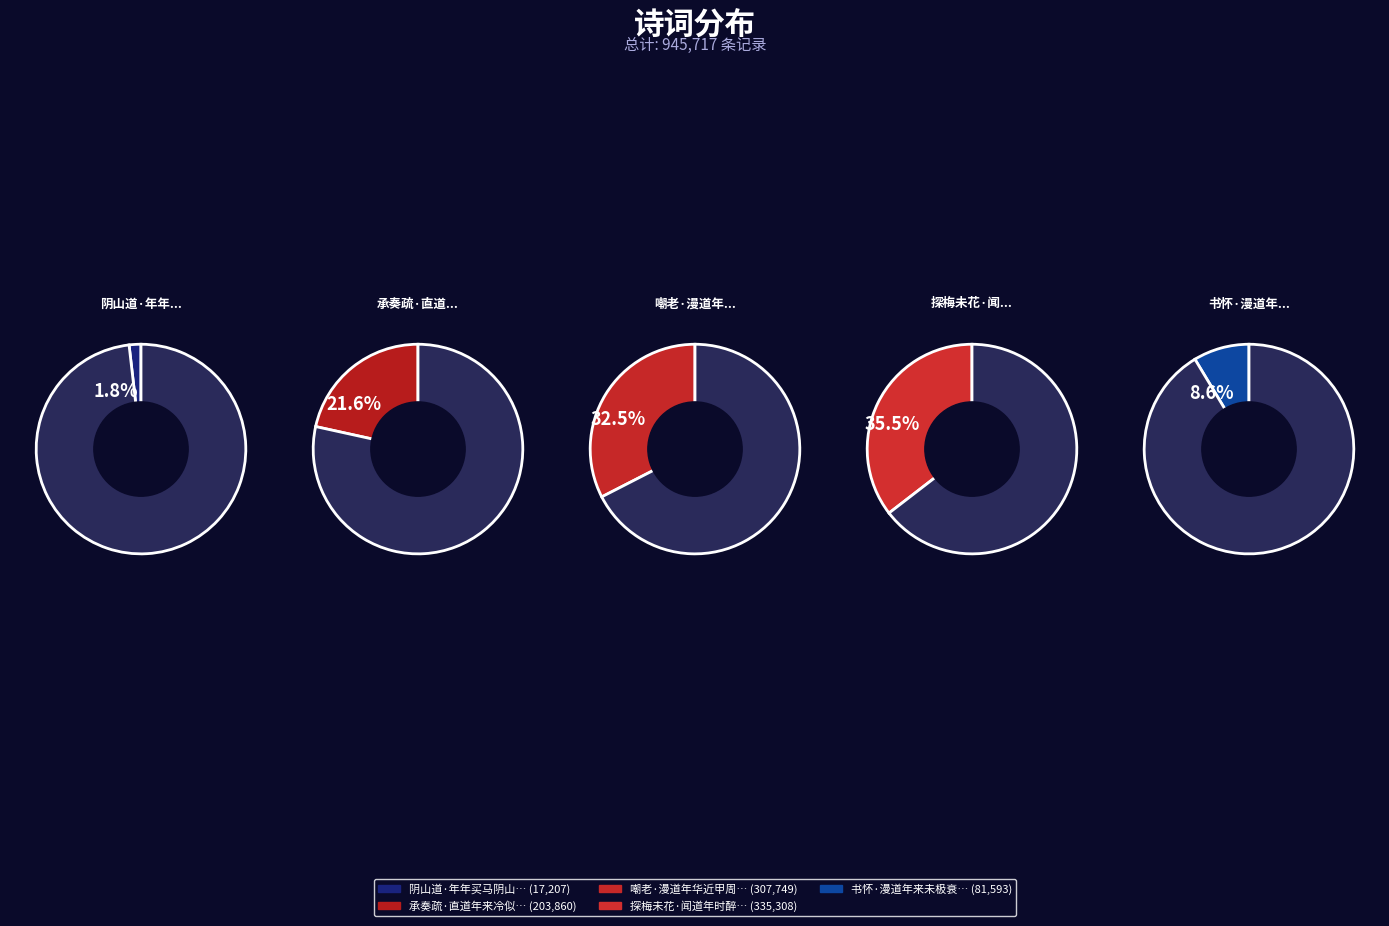

To the nearest percent, what percentage of the pie is 嘲老·漫道年华近甲周?

33%